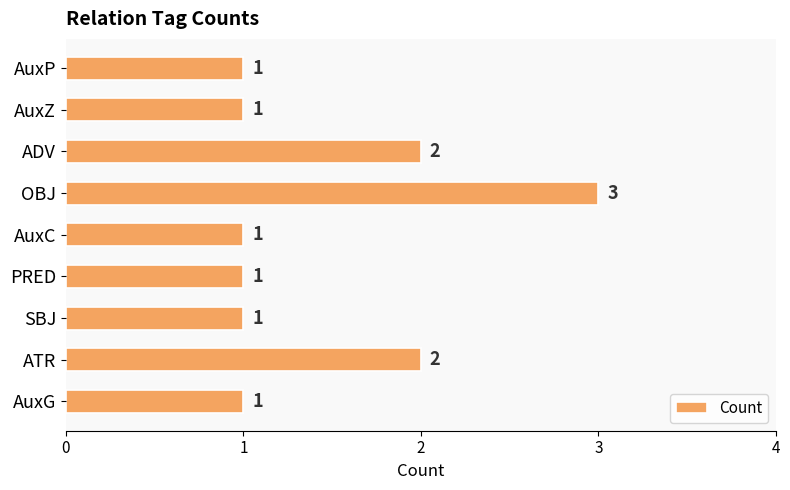

Count the values in the range 1 to 2.

8